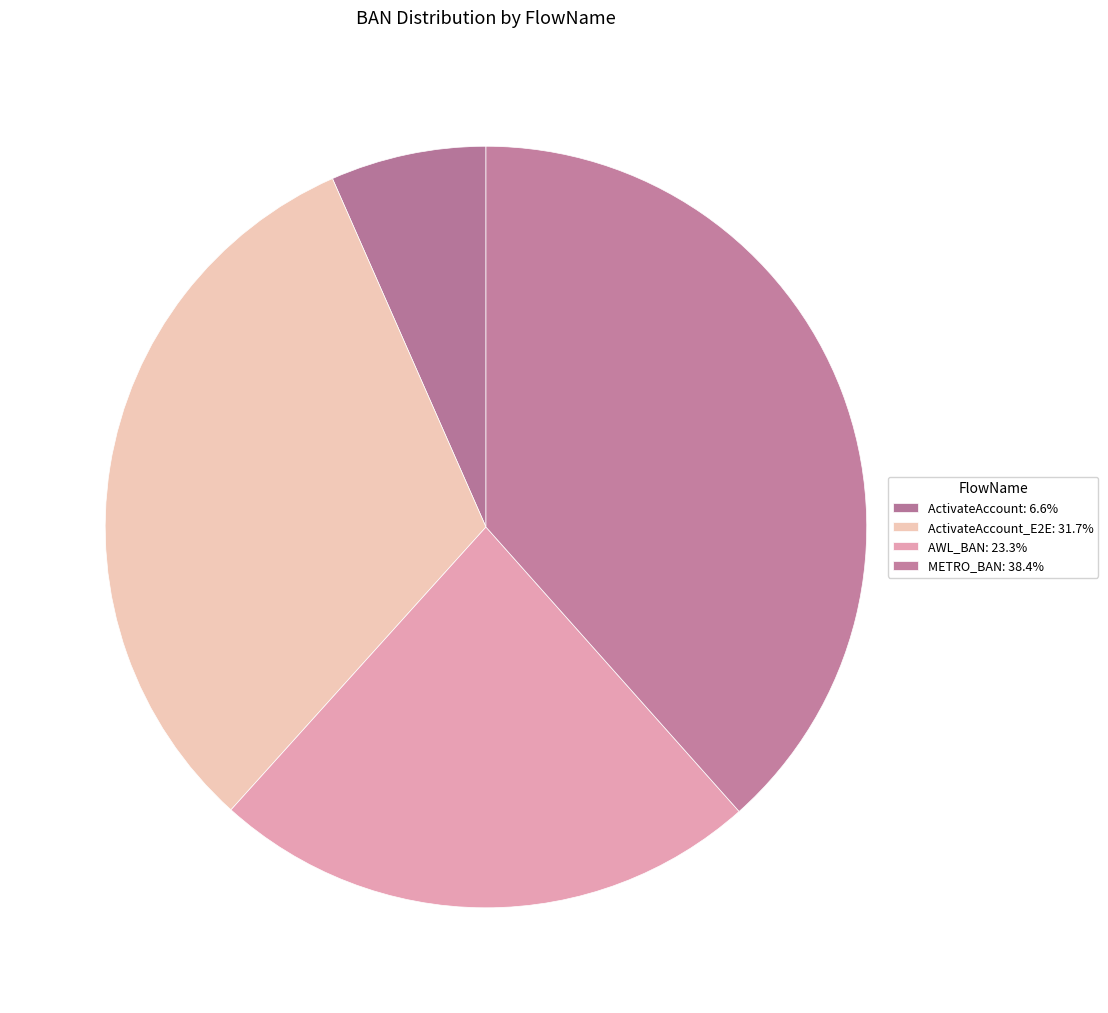

How many slices are in this pie chart?

4